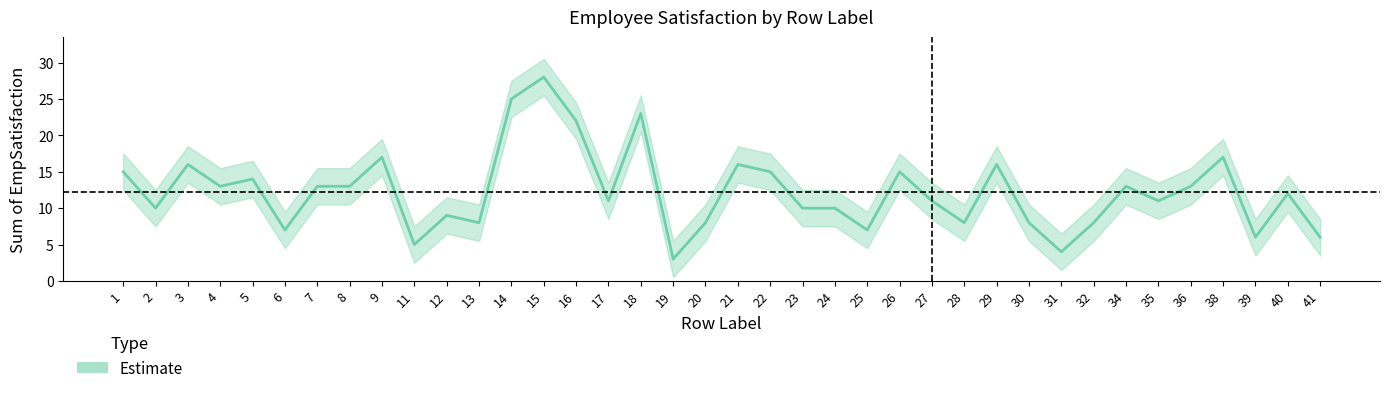

What is the ratio of the value at 13 to the value at 35?

0.7